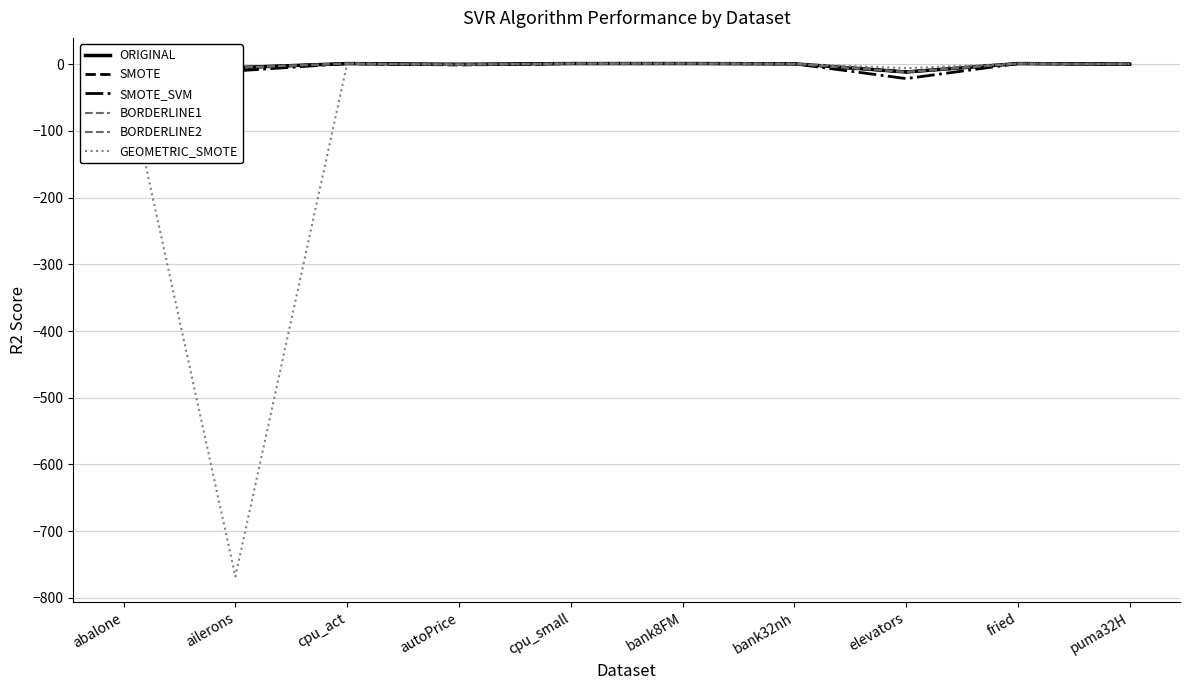

Does the chart have visible grid lines?

Yes